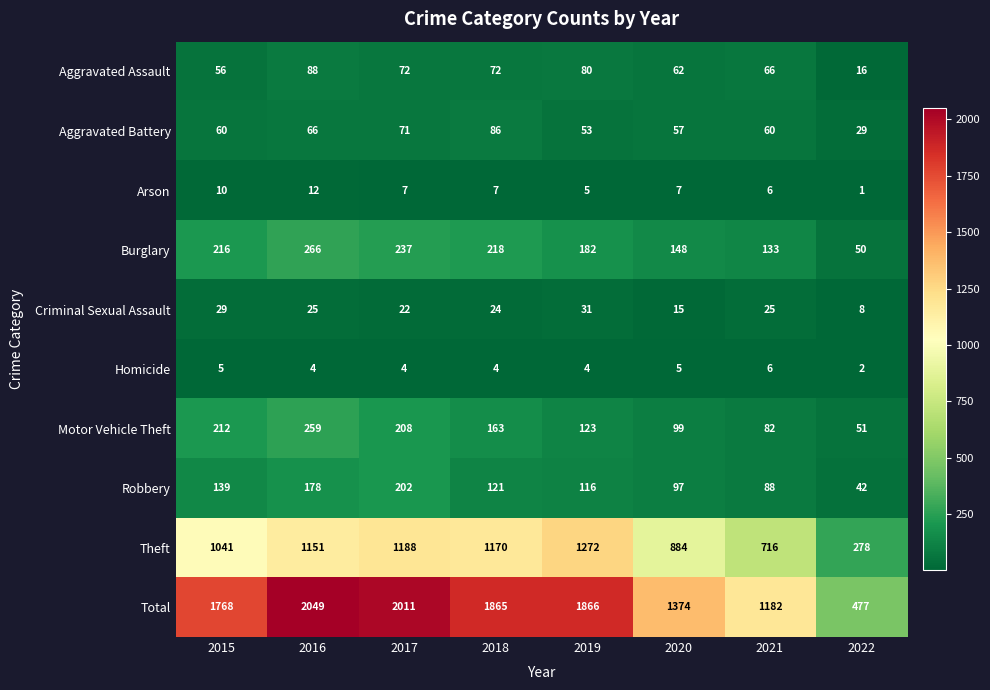

How many categories are shown in the chart?

8